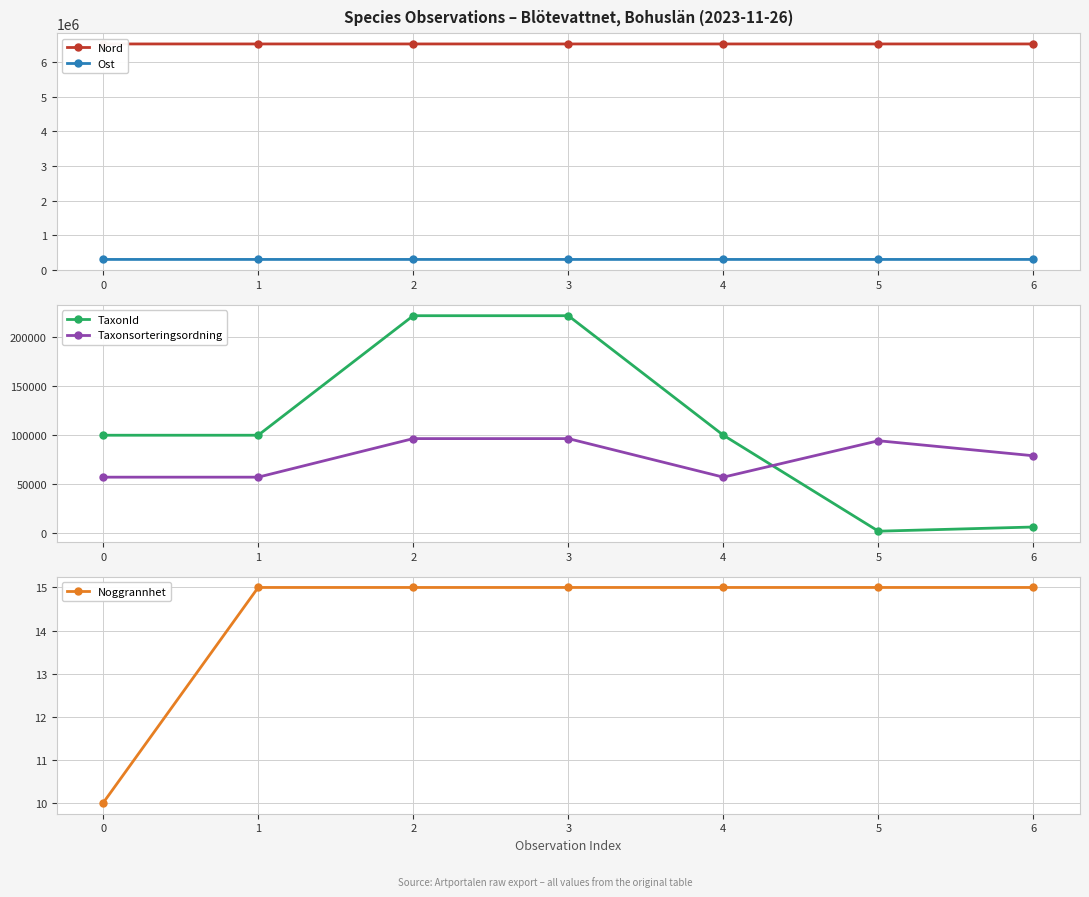

The value of Ost at 0 is 296271. True or false?

True